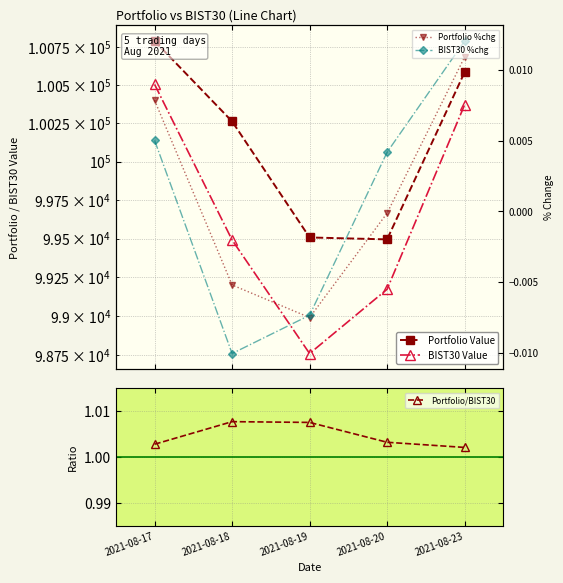

Rank the categories by BIST30 %chg value from highest to lowest.

2021-08-23, 2021-08-17, 2021-08-20, 2021-08-19, 2021-08-18